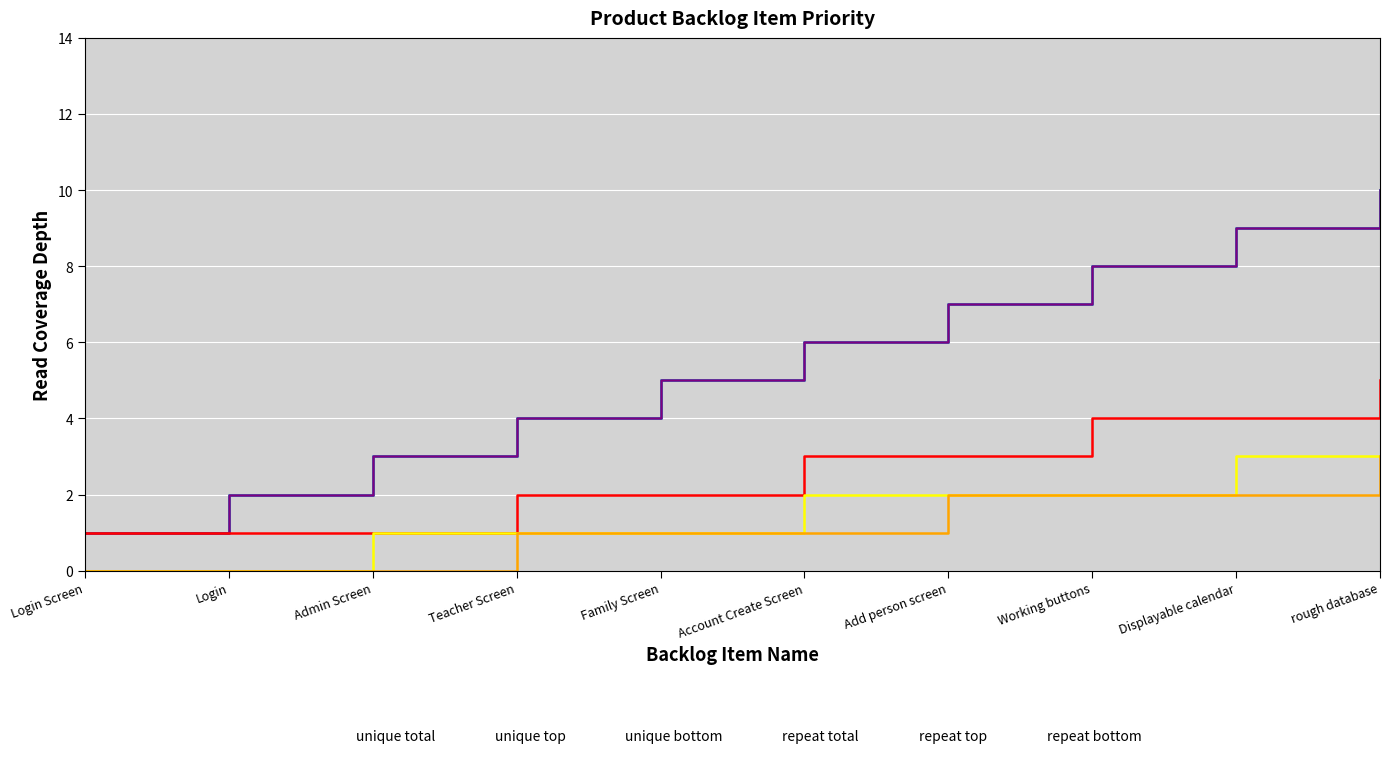

Between Account Create Screen and Add person screen, which series saw the biggest shift?

unique total